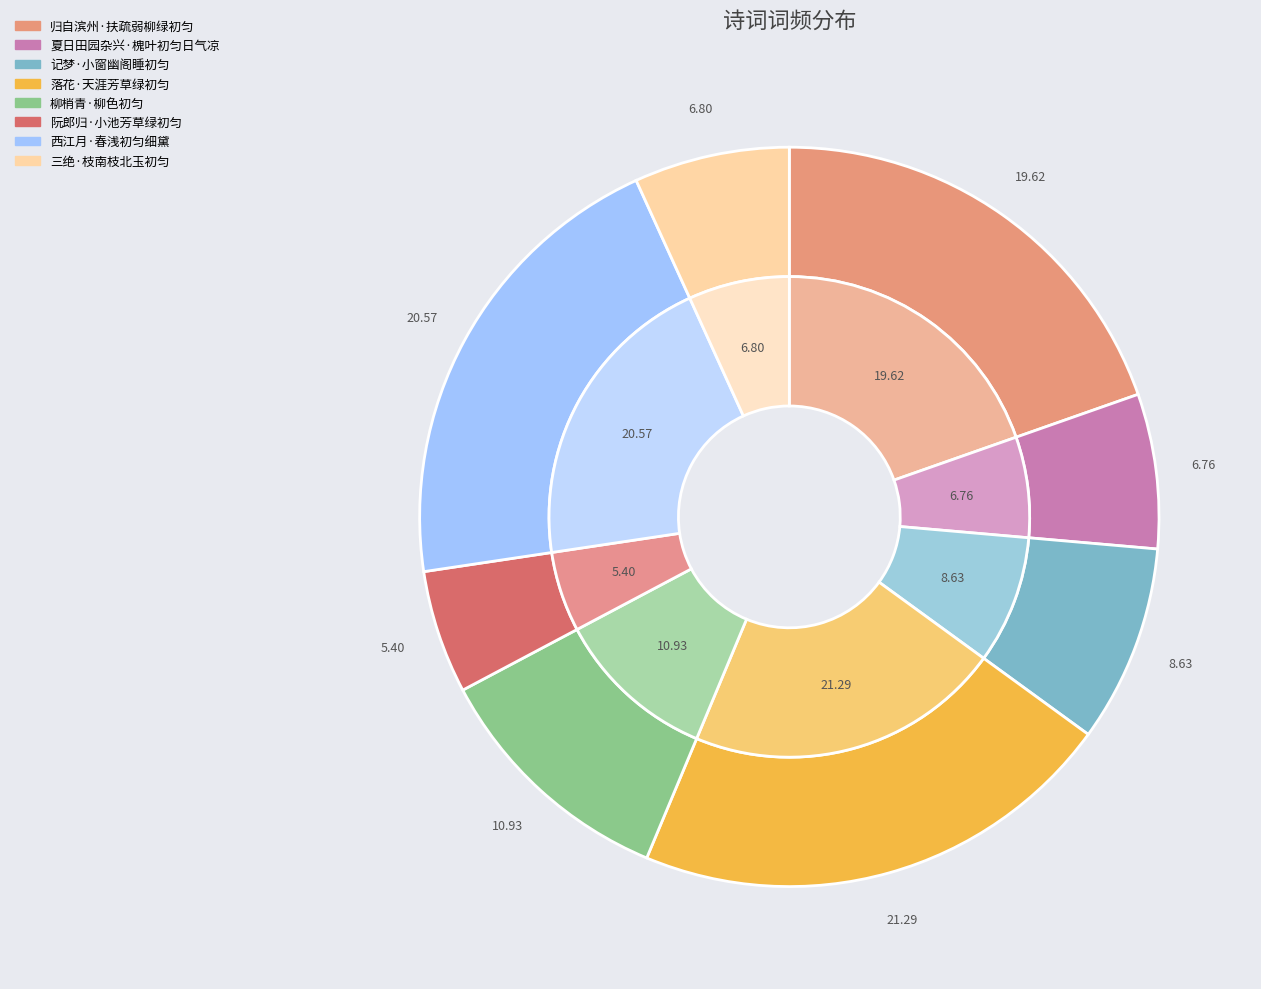

Rank the categories by value from highest to lowest.

落花·天涯芳草绿初匀, 西江月·春浅初匀细黛, 归自滨州·扶疏弱柳绿初匀, 柳梢青·柳色初匀, 记梦·小窗幽阁睡初匀, 三绝·枝南枝北玉初匀, 夏日田园杂兴·槐叶初匀日气凉, 阮郎归·小池芳草绿初匀